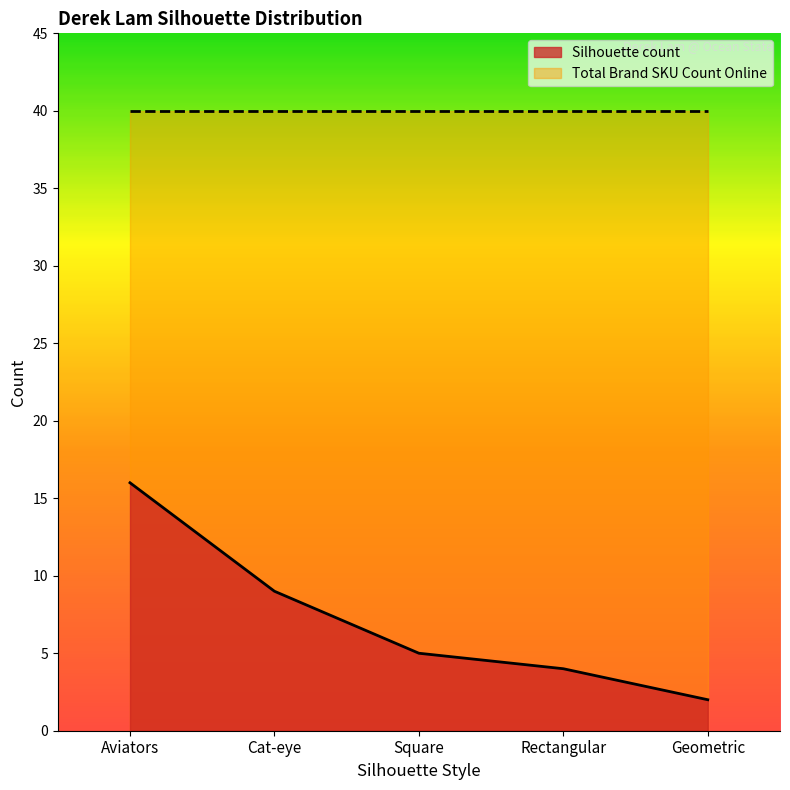

How many data points are less than 5?

2